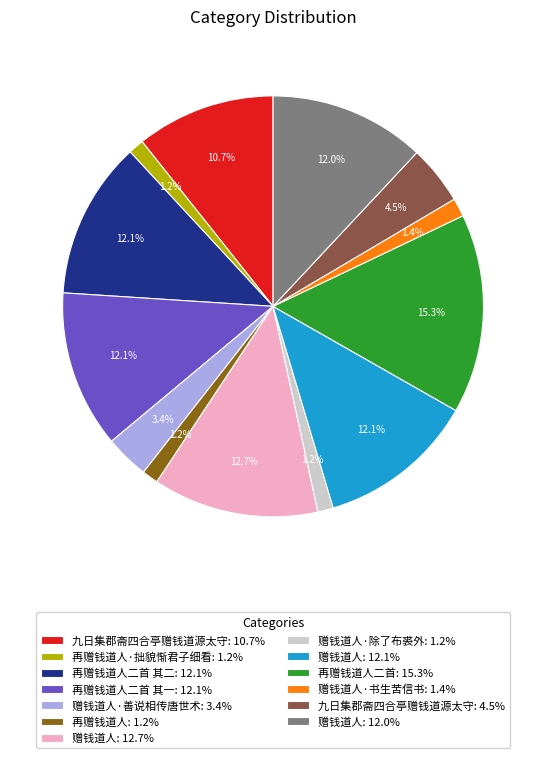

Does any single category account for the majority?

No